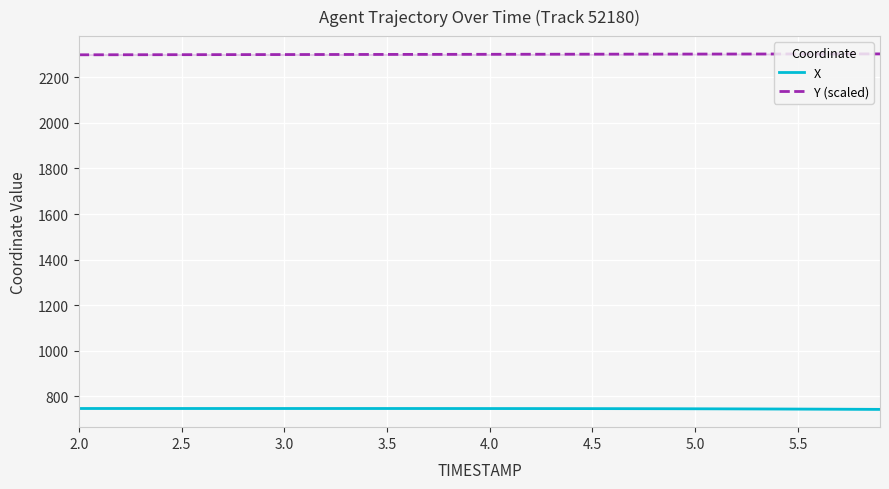

Reading right to left, transcribe all the data shown in this chart.

X: 741.7	742.0	742.4	742.7	743.0	743.3	743.6	743.8	744.0	744.2	744.4	744.6	744.7	744.9	745.0	745.1	745.1	745.2	745.3	745.3	745.4	745.4	745.5	745.5	745.5	745.5	745.5	745.5	745.5	745.5	745.5	745.5	745.5	745.5	745.6	745.6	745.6	745.6	745.6	745.6
Y (scaled): 2303.5	2303.4	2303.3	2303.3	2303.2	2303.1	2303.0	2302.9	2302.8	2302.8	2302.7	2302.6	2302.5	2302.4	2302.3	2302.2	2302.1	2302.0	2301.9	2301.7	2301.6	2301.5	2301.4	2301.3	2301.2	2301.1	2301.0	2300.9	2300.7	2300.6	2300.5	2300.4	2300.3	2300.2	2300.1	2300.0	2299.9	2299.8	2299.7	2299.6